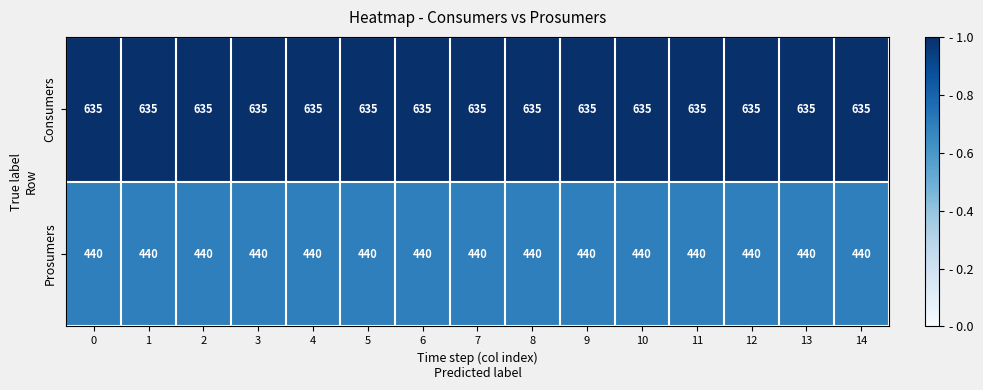

True or false: Consumers has a value of 635 at 14.

True